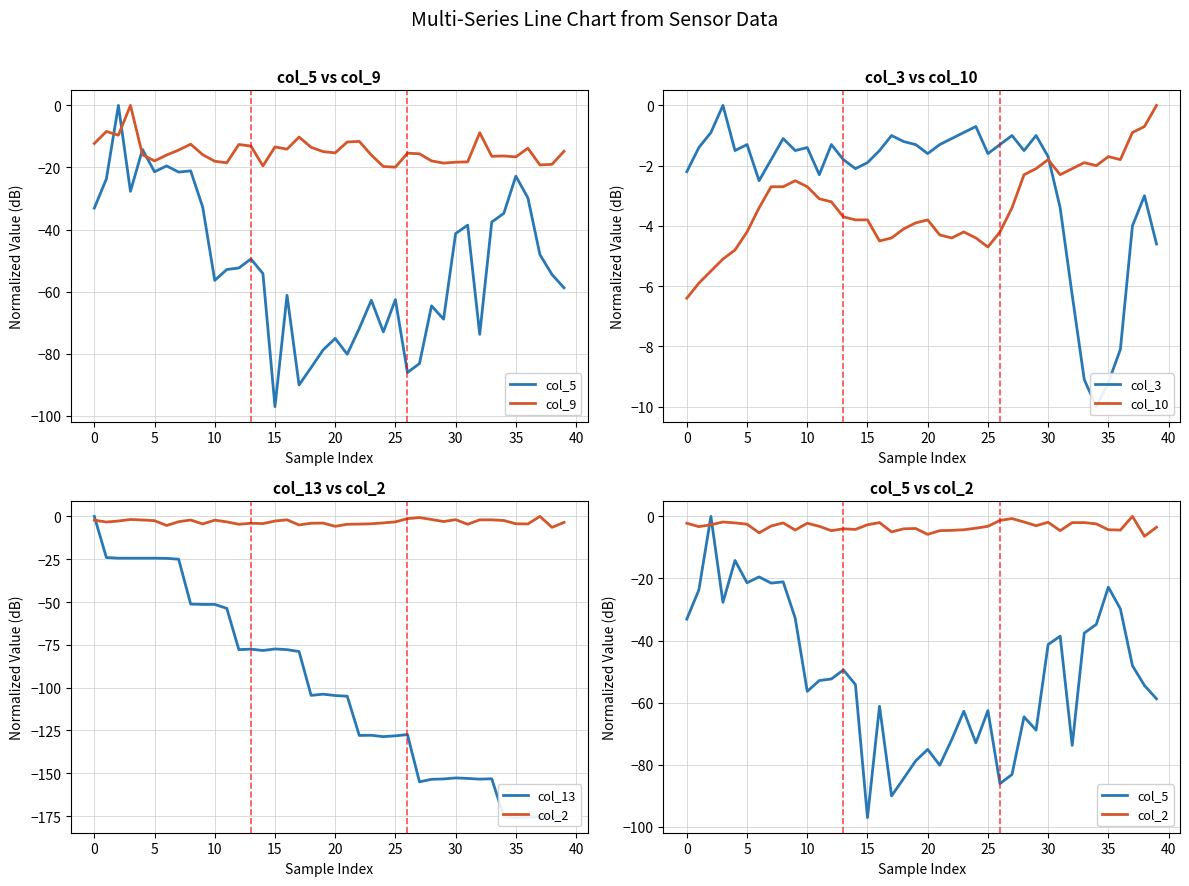

What is the difference between the second highest and second lowest values in the col_13 series?

151.7